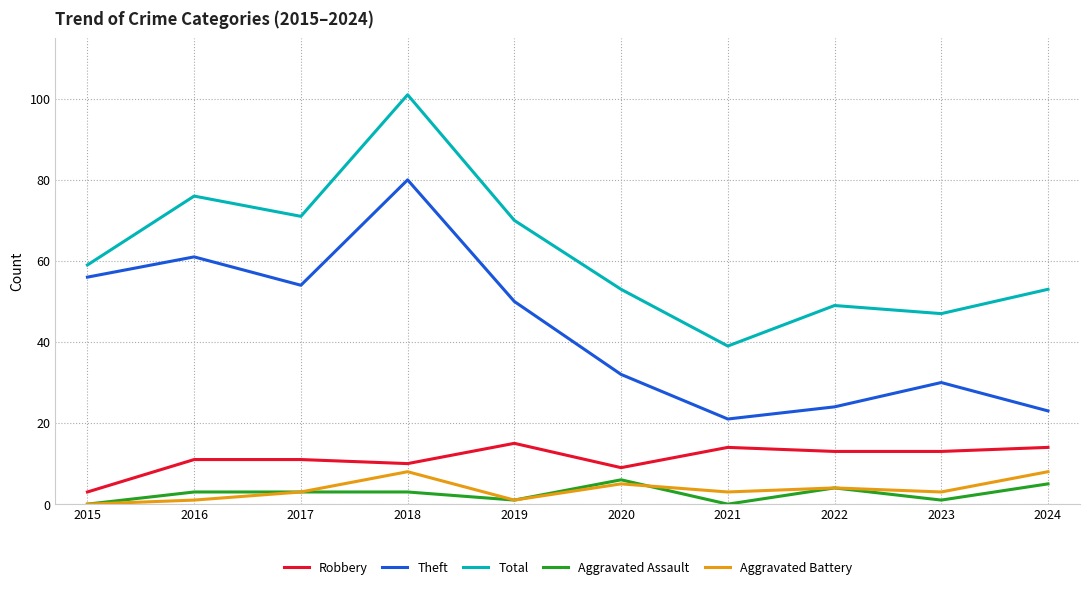

Is the value of Aggravated Battery at 2020 greater than the value of Total at 2023?

No